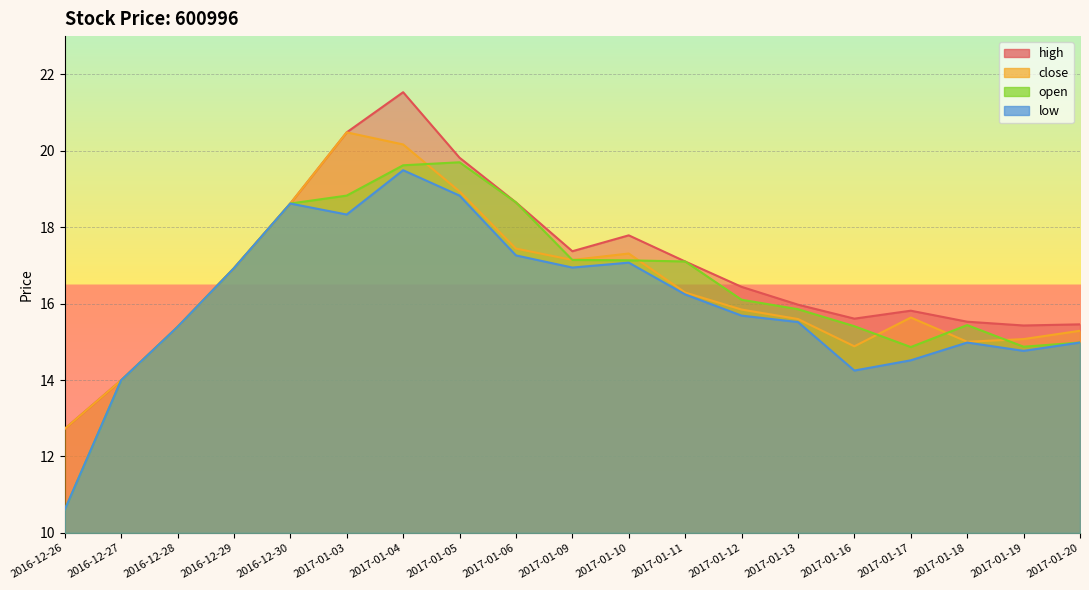

Is it true that open equals 19.7 at 2017-01-05?

True